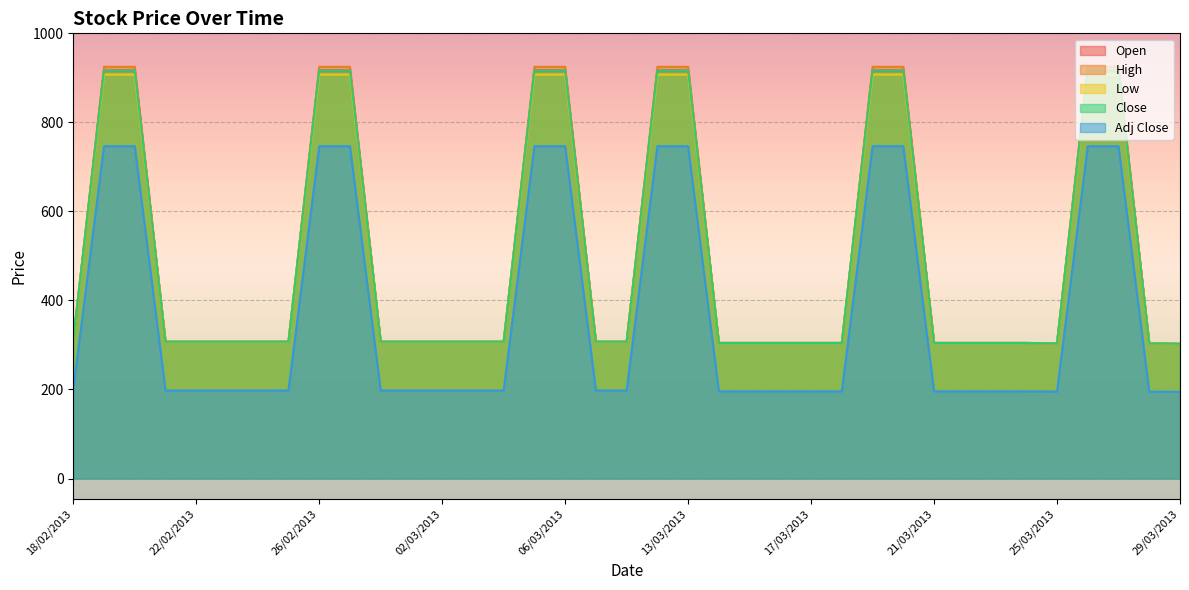

How many interior local valleys does the Close series have?

1